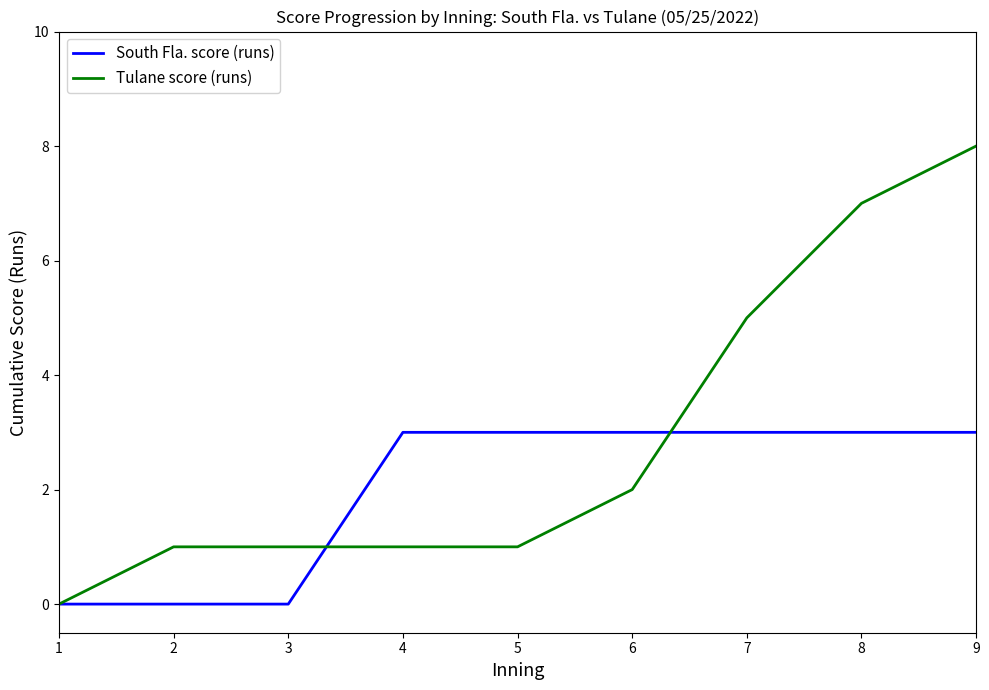

The value of Tulane score (runs) at 6 is 2. True or false?

True